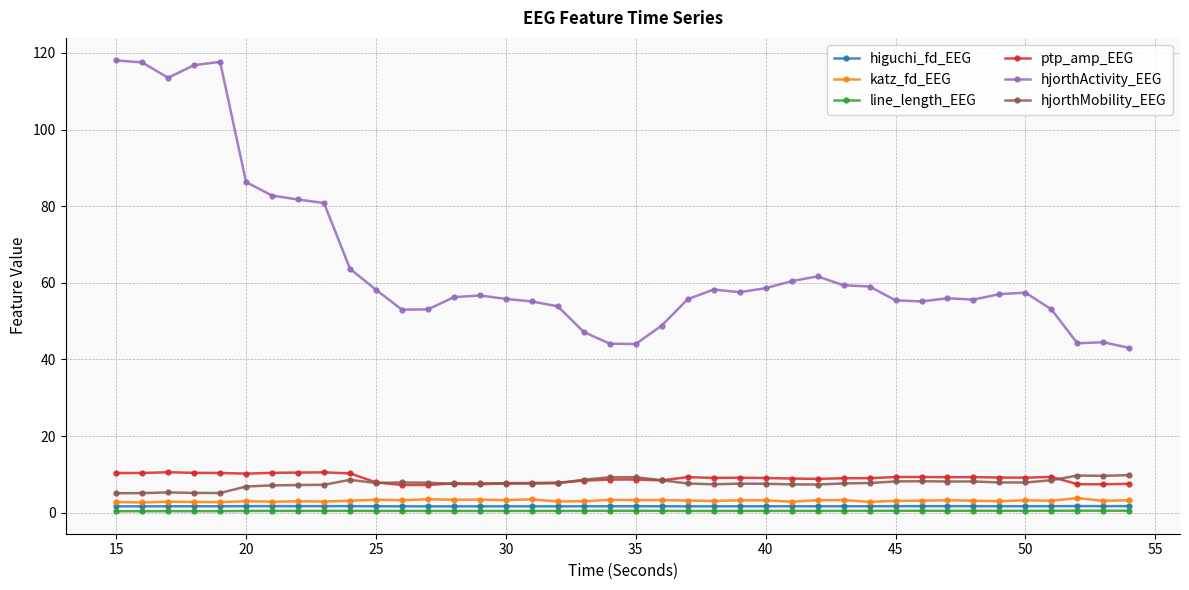

Which series has the largest range (max minus min)?

hjorthActivity_EEG